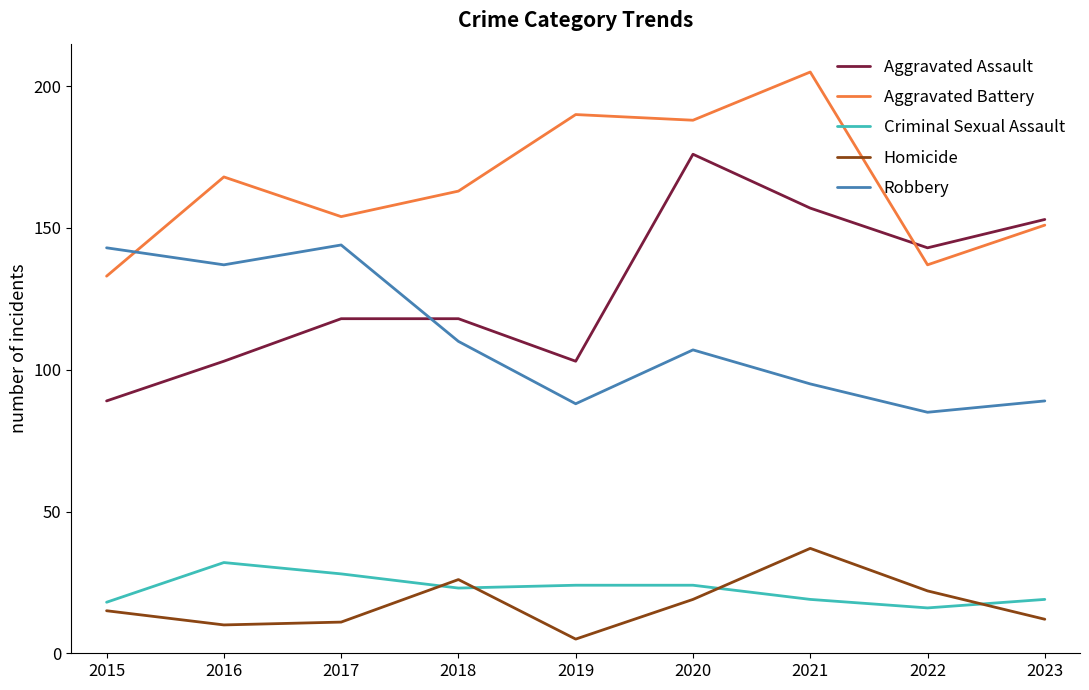

What is the sum of the Criminal Sexual Assault values at 2023 and 2022?

35